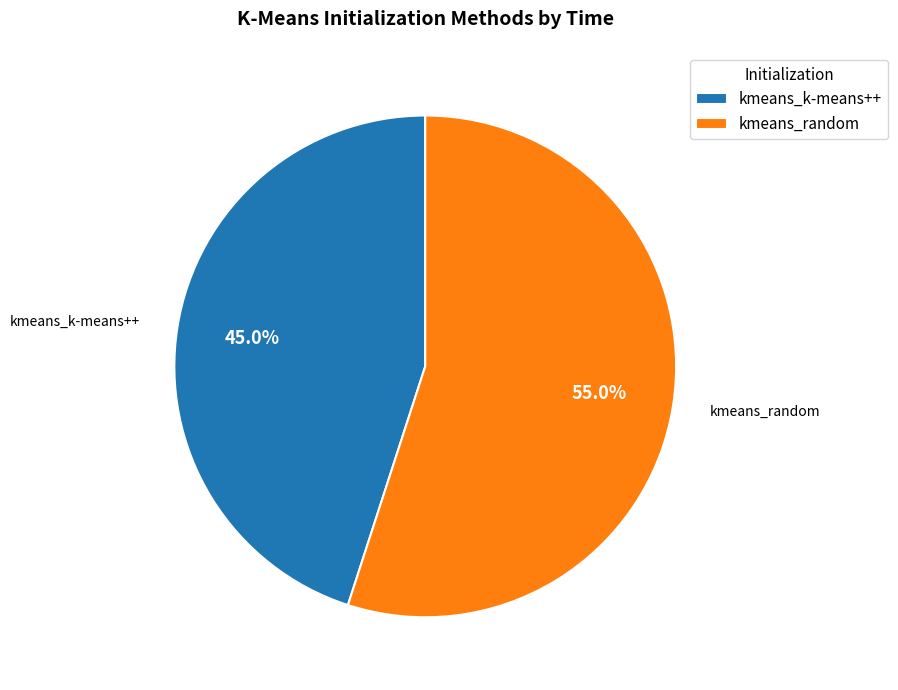

True or false: kmeans_random accounts for 55% of the total.

True